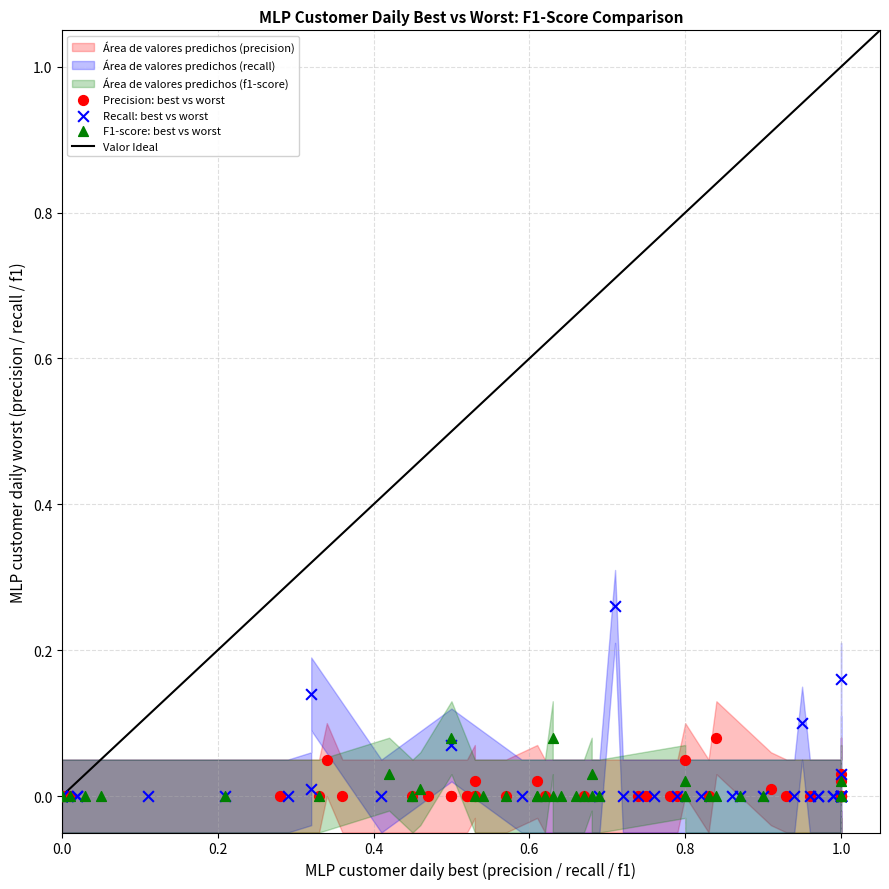

Which series reaches the maximum Y coordinate?

Recall: best vs worst